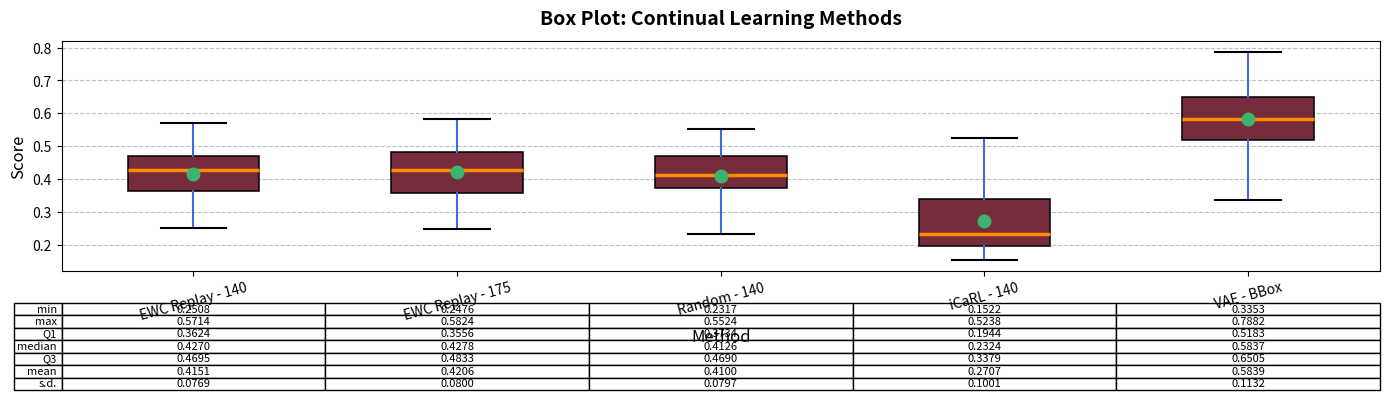

Comparing the boxes themselves (not the whiskers), which one is the tallest?

iCaRL - 140